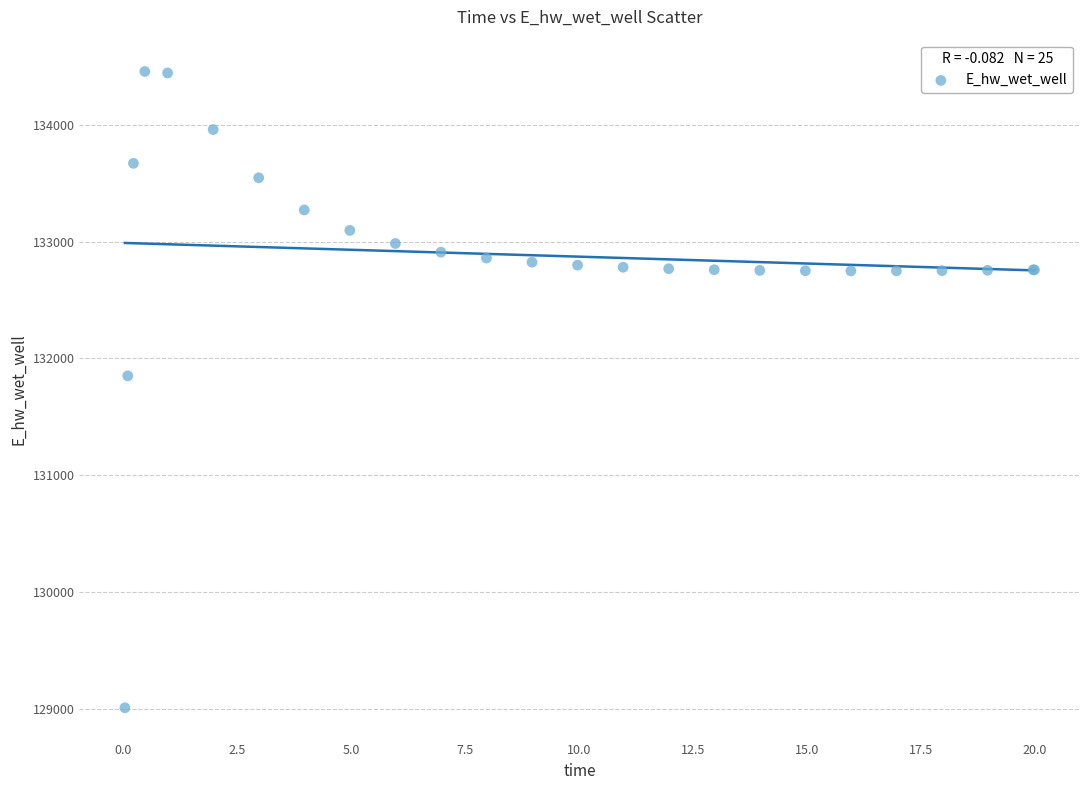

What Y value in the scatter plot is closest to 131732?

131850.9